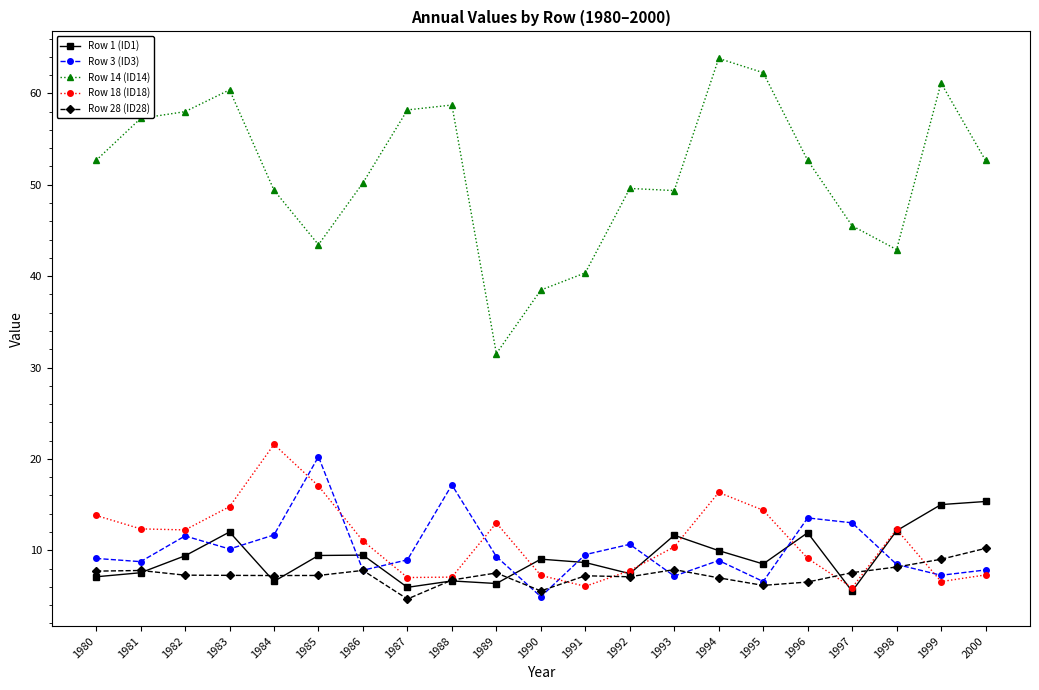

Which series has the largest range (max minus min)?

Row 14 (ID14)